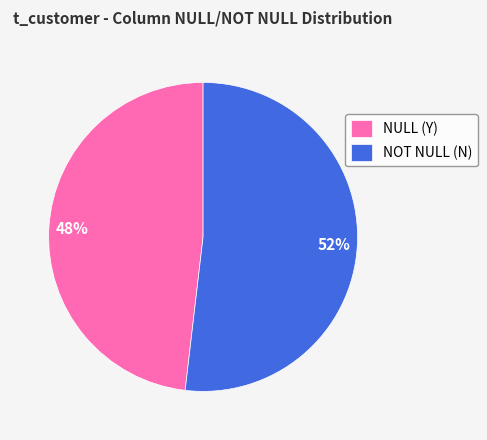

True or false: NULL (Y) accounts for 48% of the total.

True